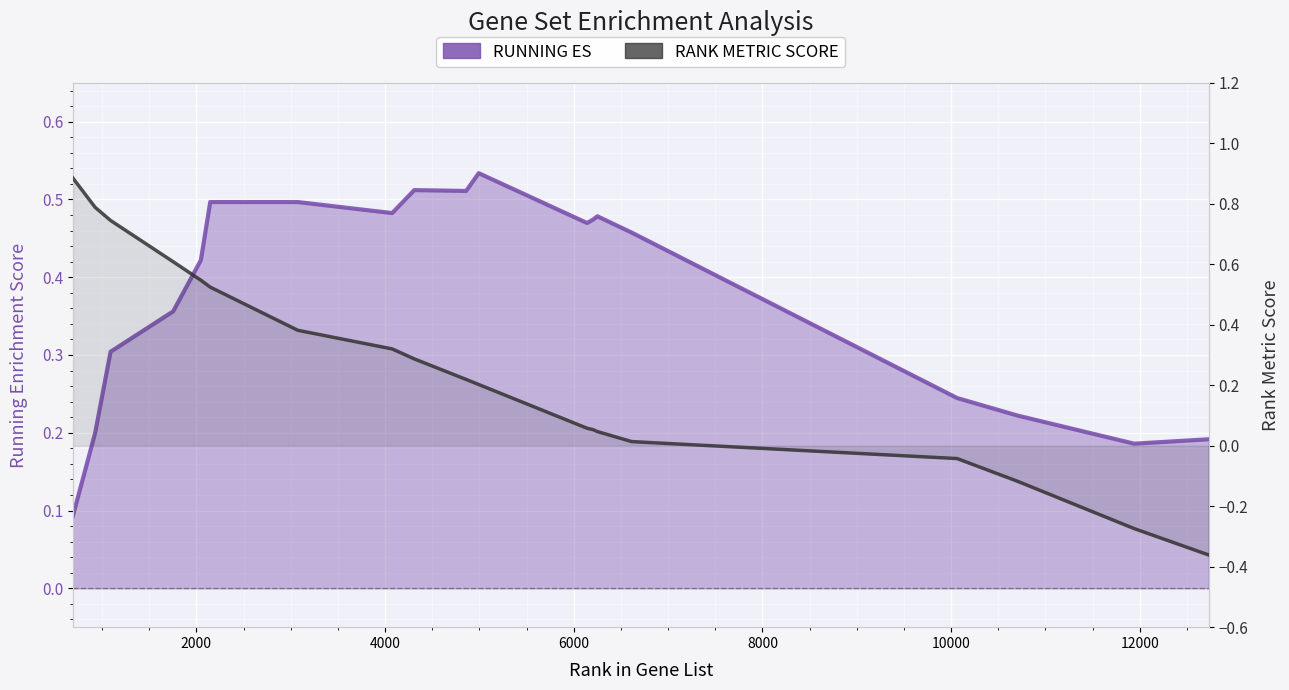

How many series are shown in this chart?

2